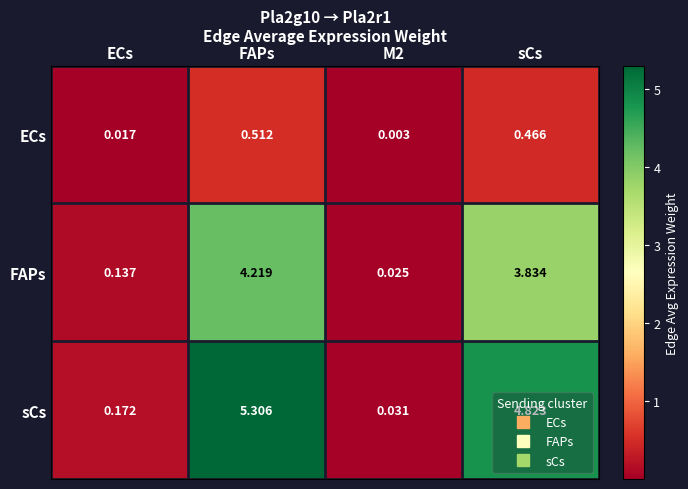

At FAPs, list the series in order from largest to smallest.

sCs, FAPs, ECs